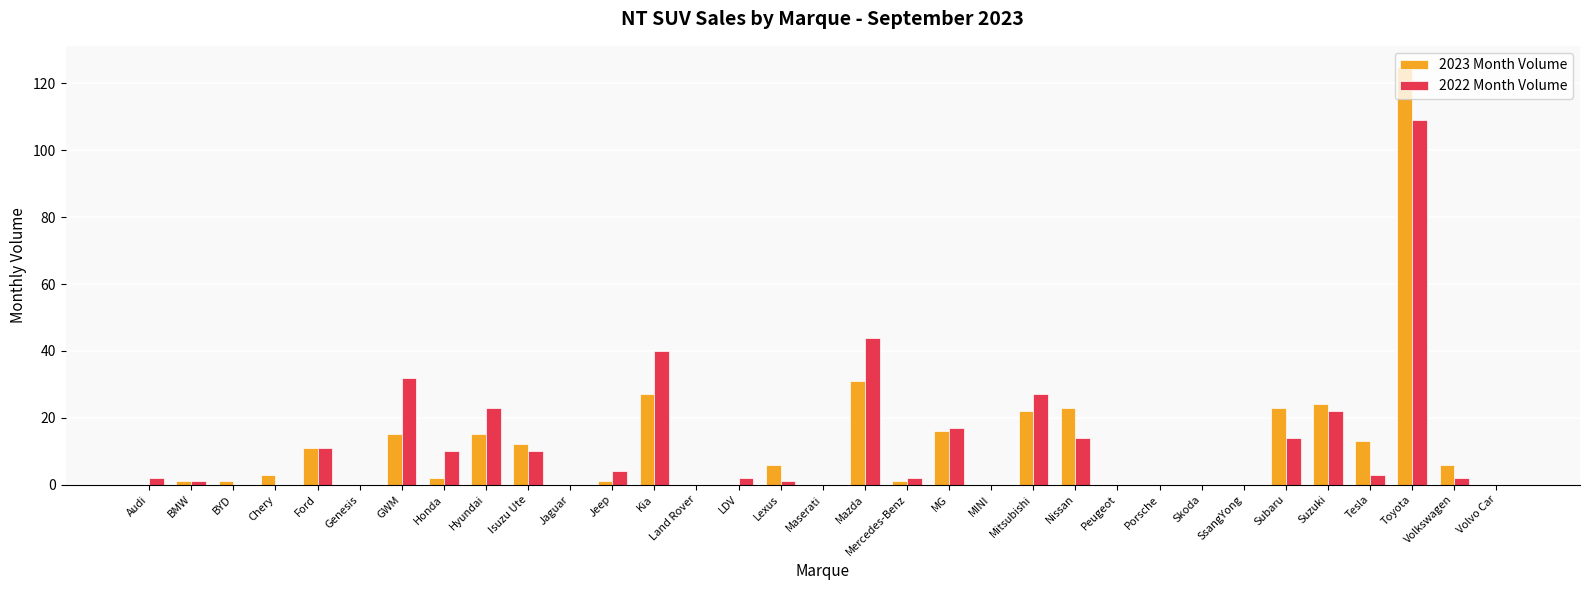

At which category is the sum across all series the highest?

Toyota